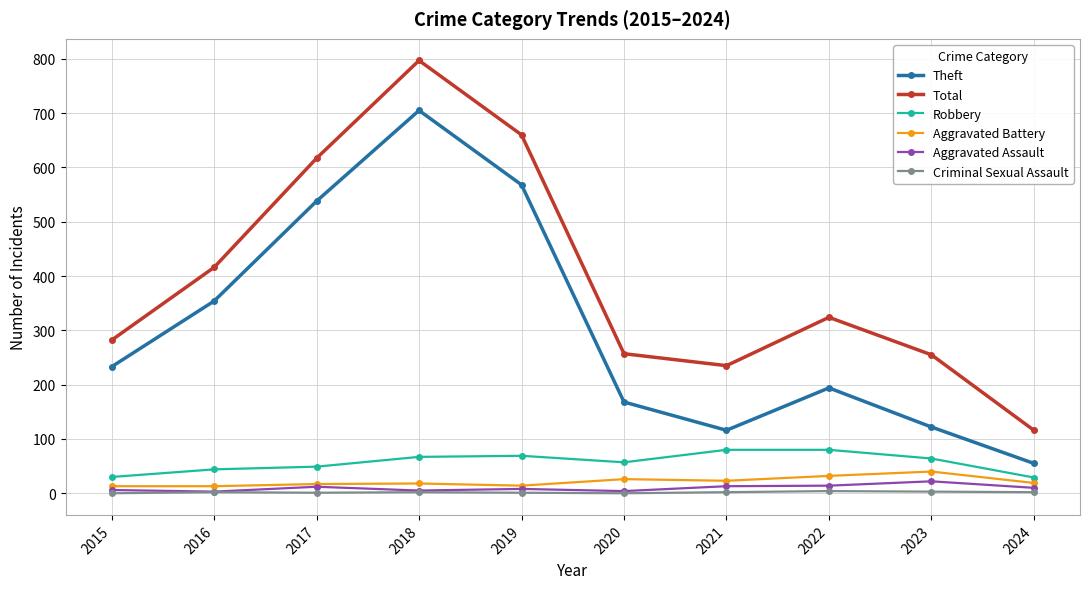

True or false: Aggravated Battery has more than 1 interior local peaks.

True